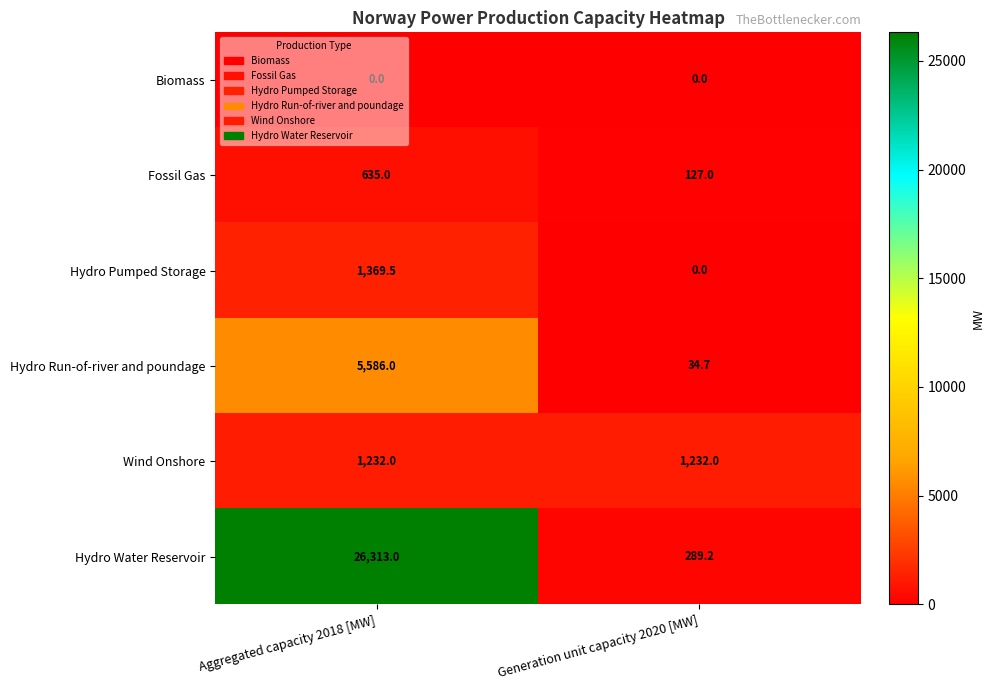

The value of Fossil Gas at Aggregated capacity 2018 [MW] is 635.0. True or false?

True